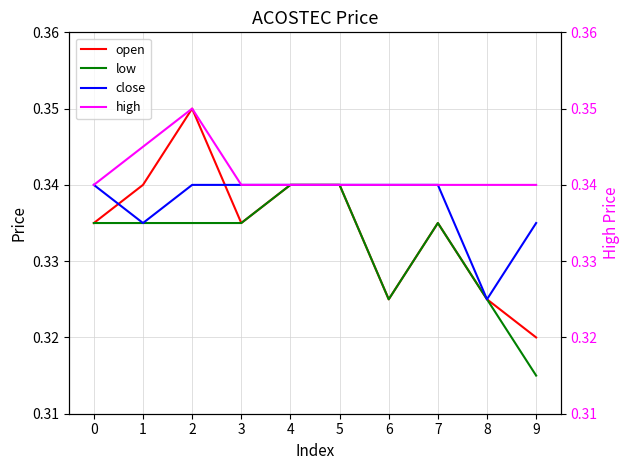

Which category has the highest value in the low series?

4